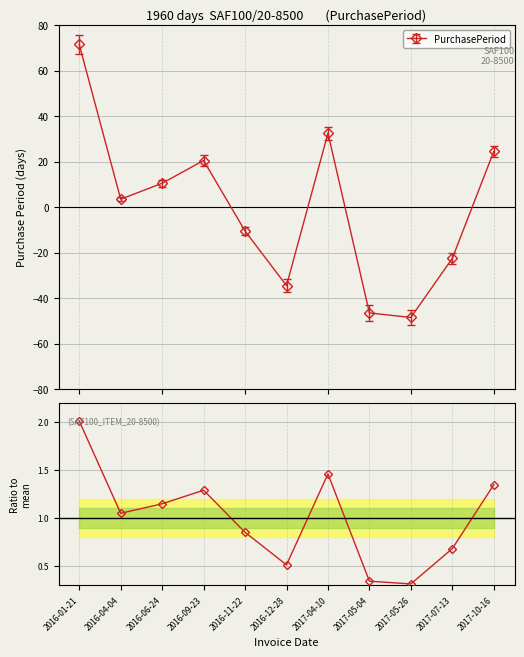

Count the number of categories in the chart.

11